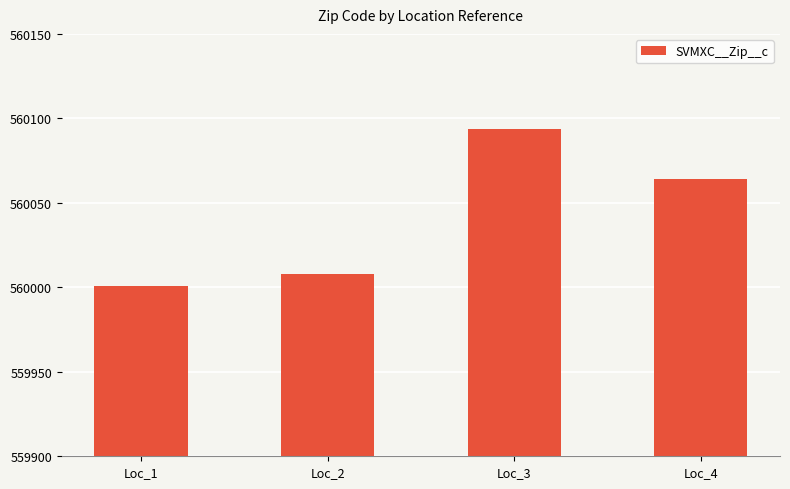

List the labels in order of value, largest first.

Loc_3, Loc_4, Loc_2, Loc_1